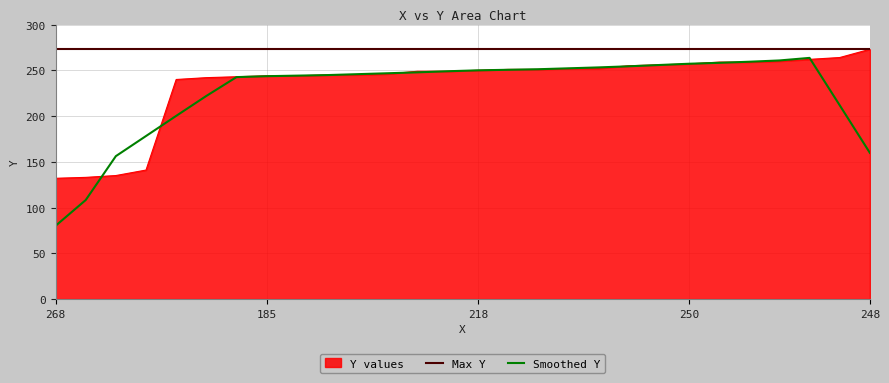

Which series has the largest total across all categories?

Max Y